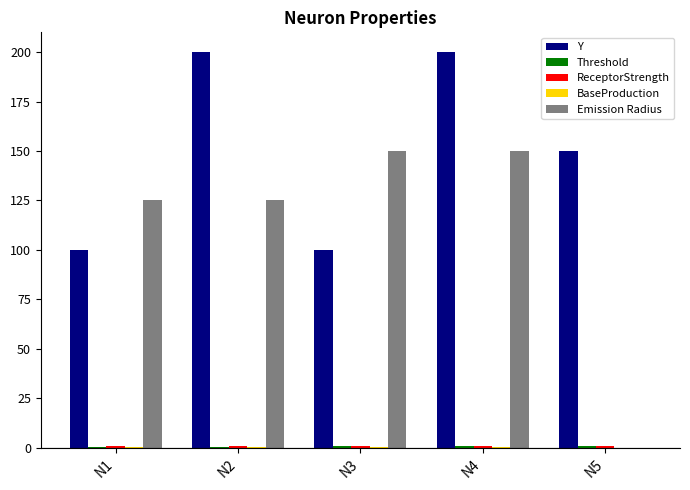

The Y series shows 79.6 at N5. True or false?

False